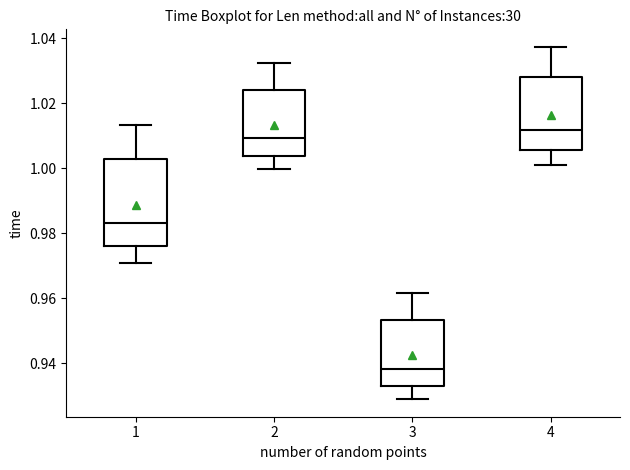

Reading left to right, read every box against the y-axis: the position of its median line, the range the box covers, and the ends of its whiskers. The values are not printed on the chart, so give them approximately, as read against the axis.

1: median 0.984, box 0.976 to 1.002, whiskers 0.970 to 1.014
2: median 1.010, box 1.004 to 1.024, whiskers 1.000 to 1.032
3: median 0.938, box 0.932 to 0.954, whiskers 0.928 to 0.962
4: median 1.012, box 1.006 to 1.028, whiskers 1.002 to 1.038